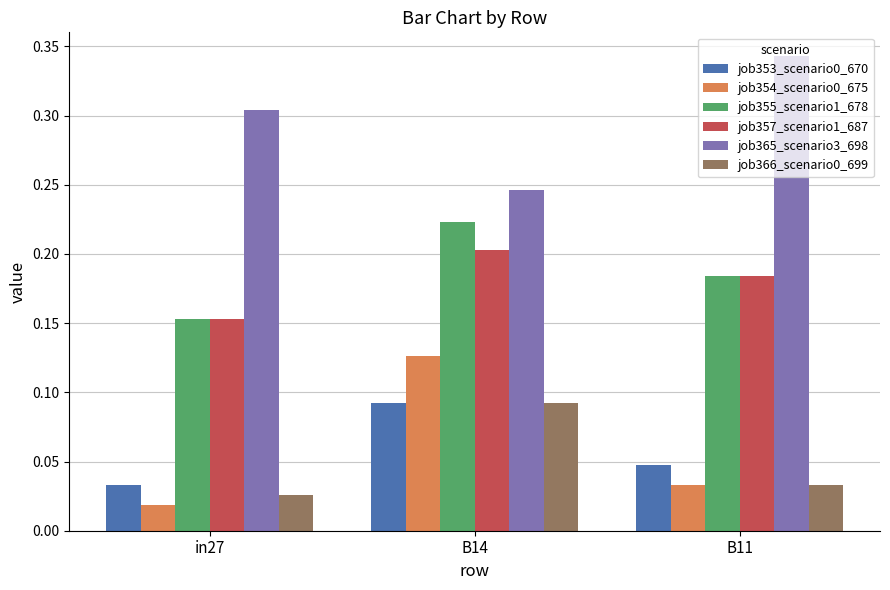

Between in27 and B11, which series saw the biggest shift?

job365_scenario3_698